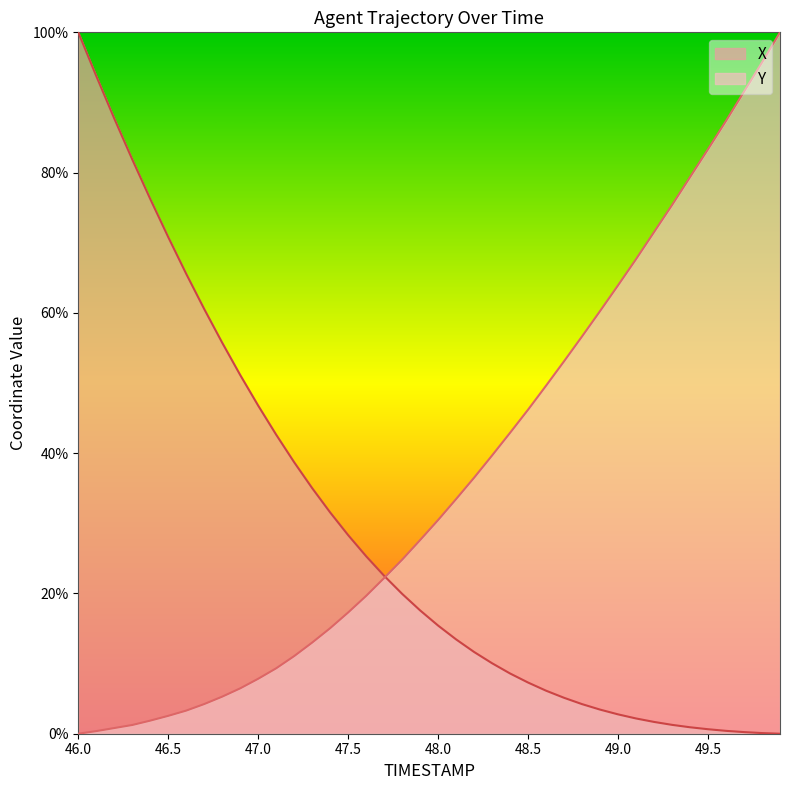

What is the value of the Y point at the 8th from the left?

4.2